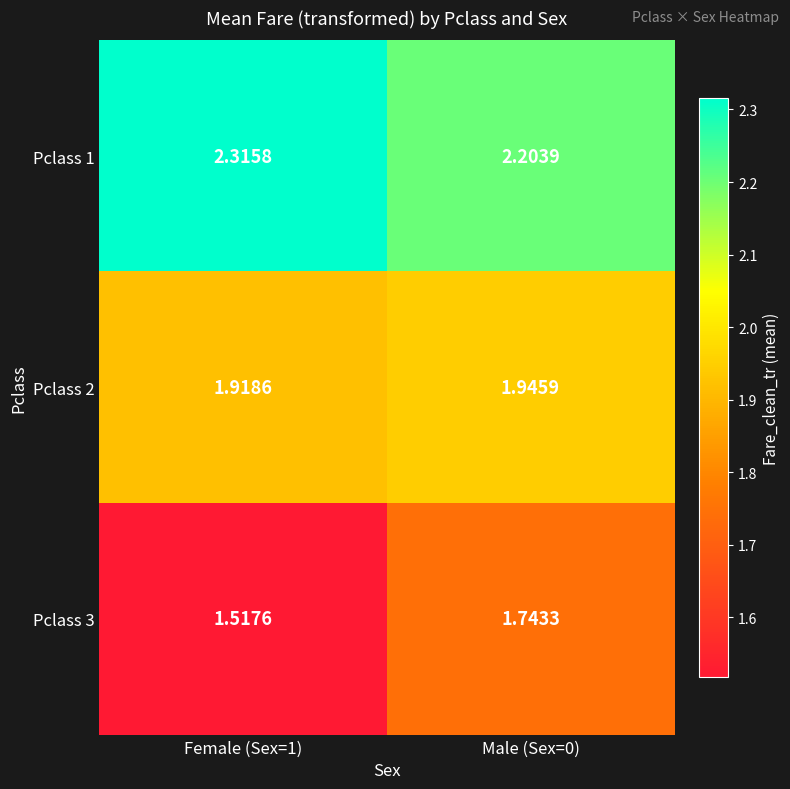

Is the value of Pclass 3 at Male (Sex=0) greater than the value of Pclass 1 at Female (Sex=1)?

No